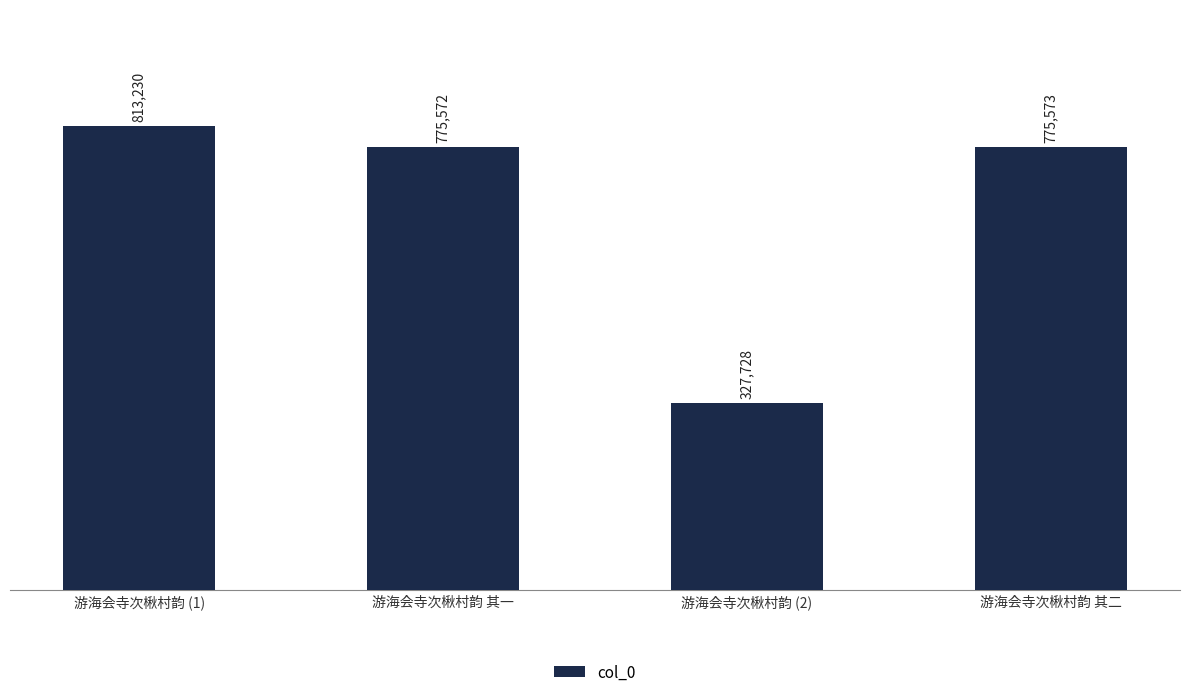

At which label is the value closest to 570479?

游海会寺次楸村韵 其一